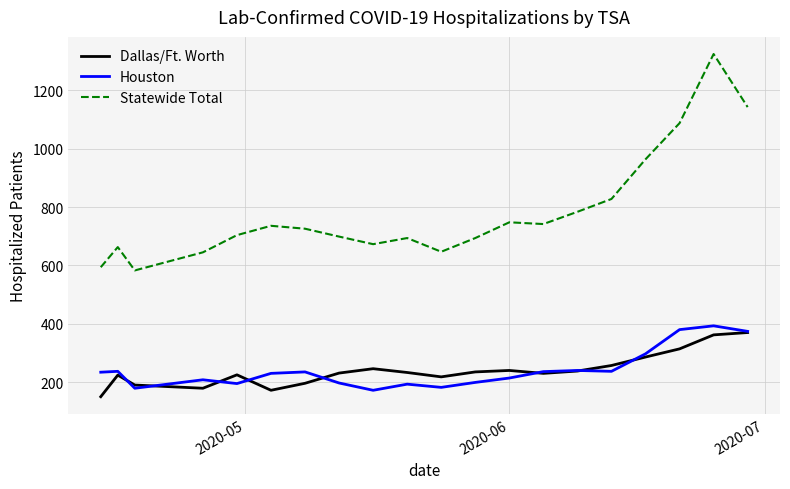

Which series has the largest total across all categories?

Statewide Total